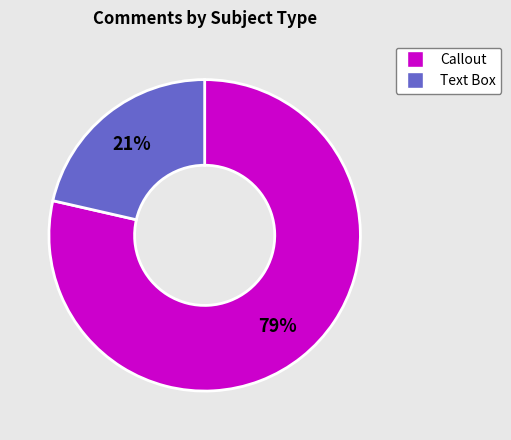

Count the number of slices in the pie.

2